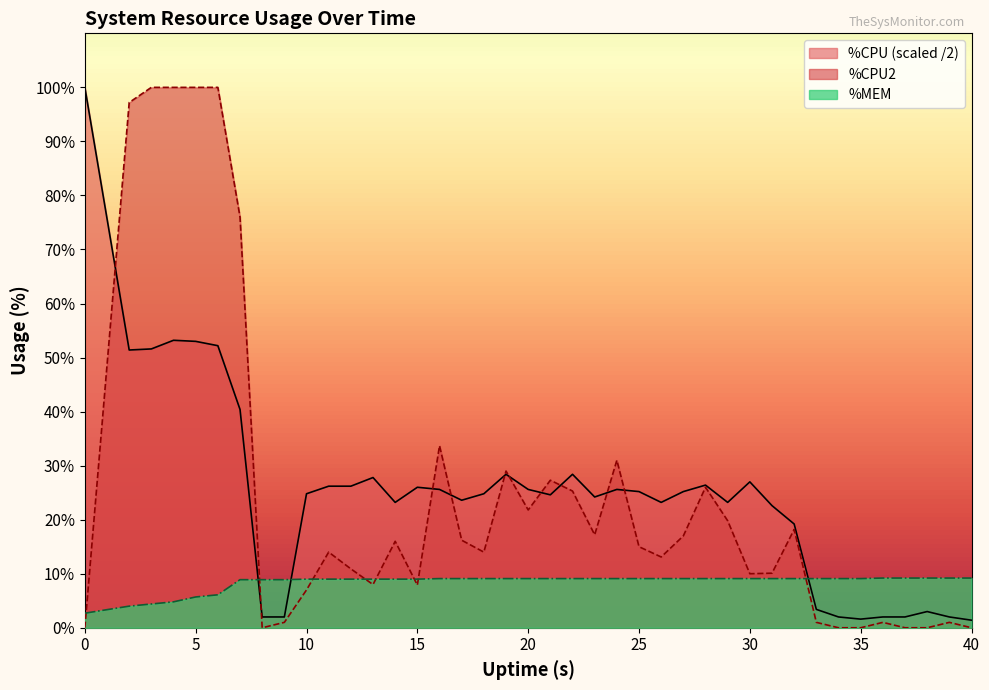

True or false: %CPU (scaled /2) has a value of 17.8 at 20.

False